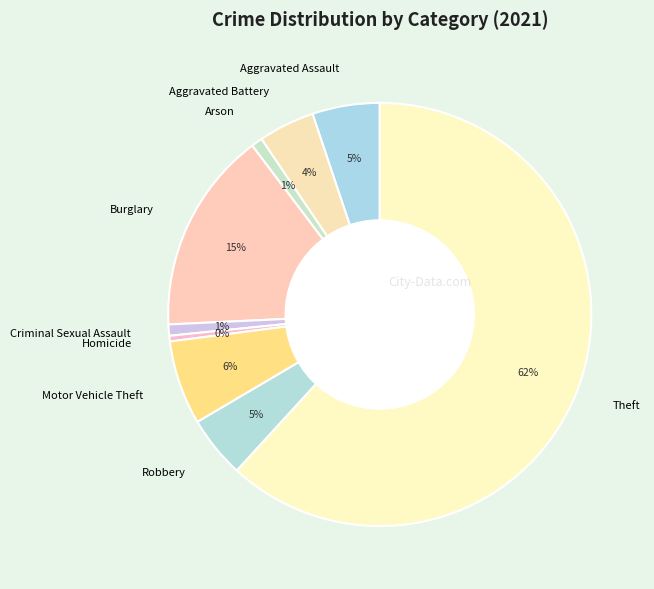

Is there a majority slice in this chart?

Yes